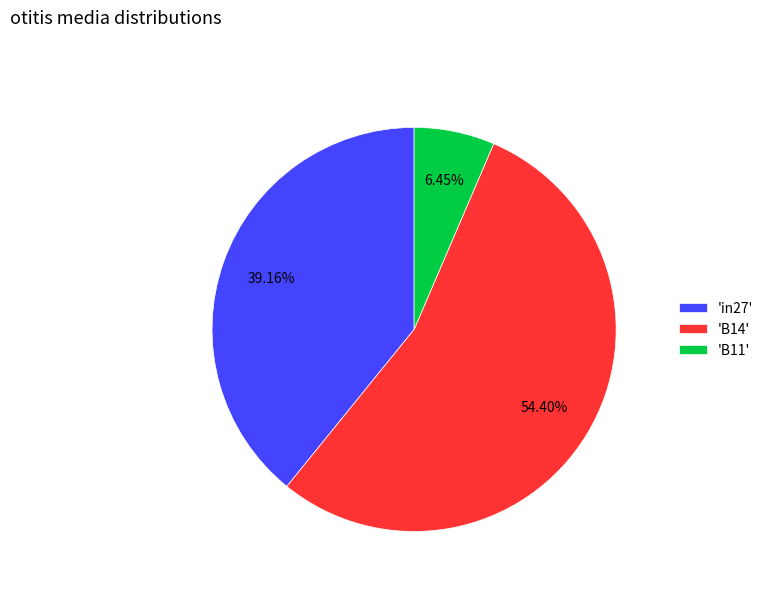

Rank the categories by value from lowest to highest.

'B11', 'in27', 'B14'